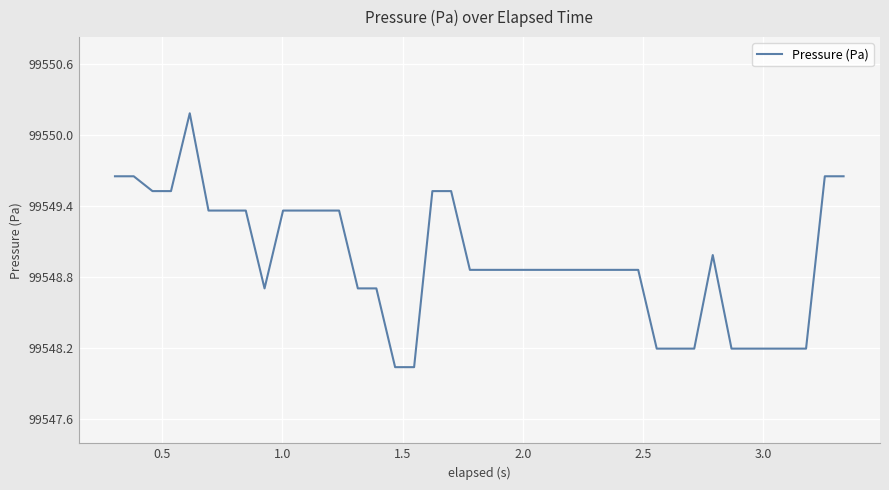

What is the maximum value shown in the chart?

99550.2